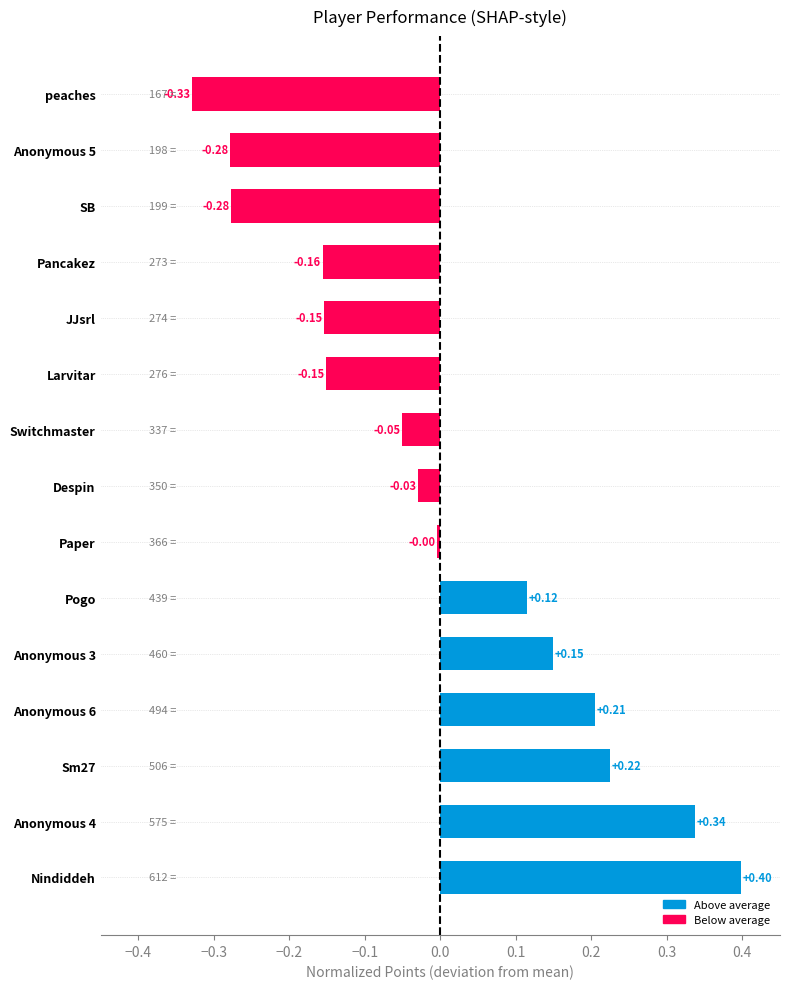

What is the difference between the maximum and minimum values?

0.7